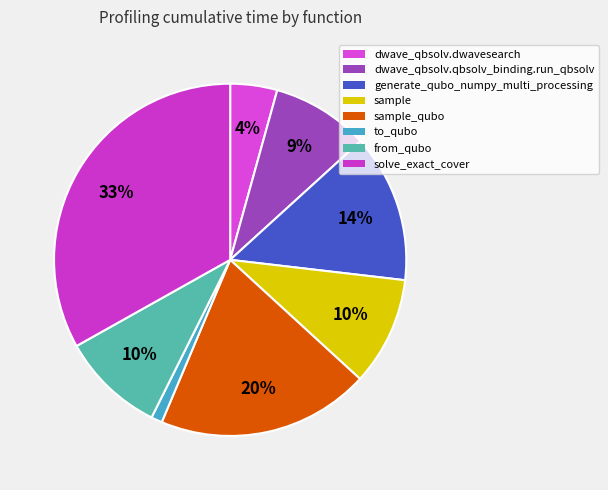

Does any single category account for the majority?

No